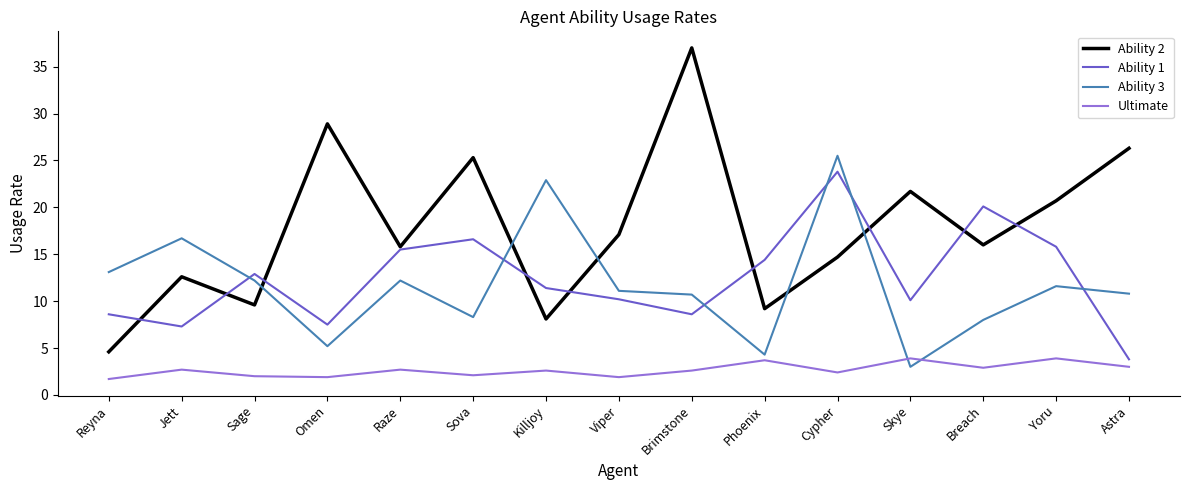

What is the lowest value of the Ability 2 series?

4.6